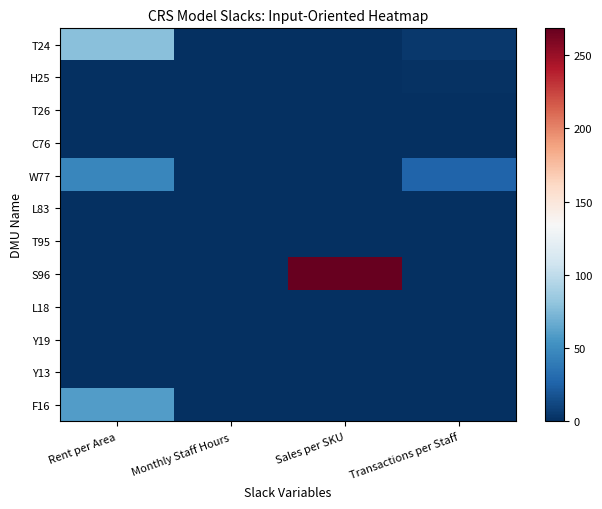

Which series has the largest total across all categories?

S96